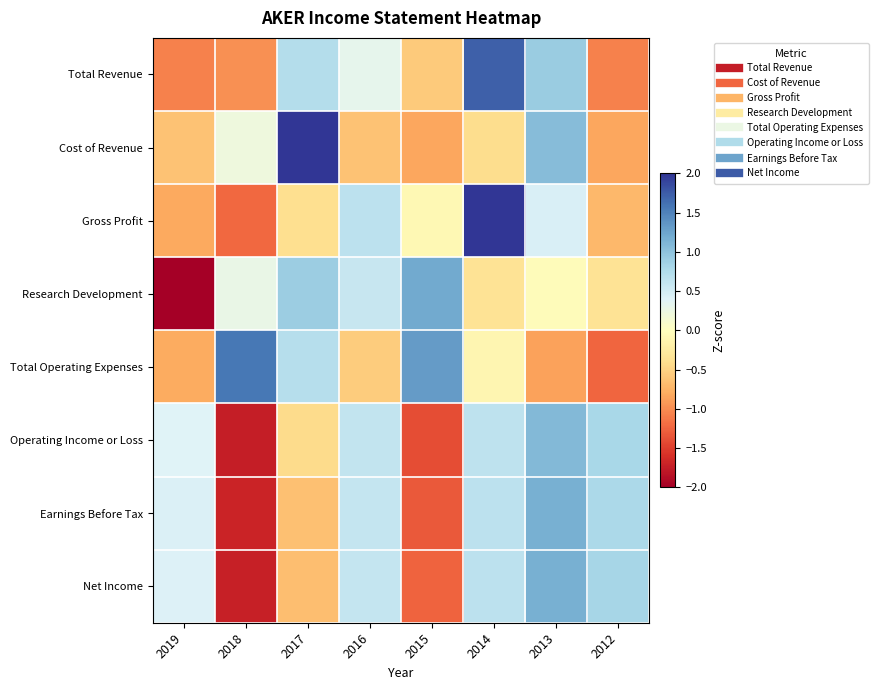

What is the smallest value displayed?

-2.2